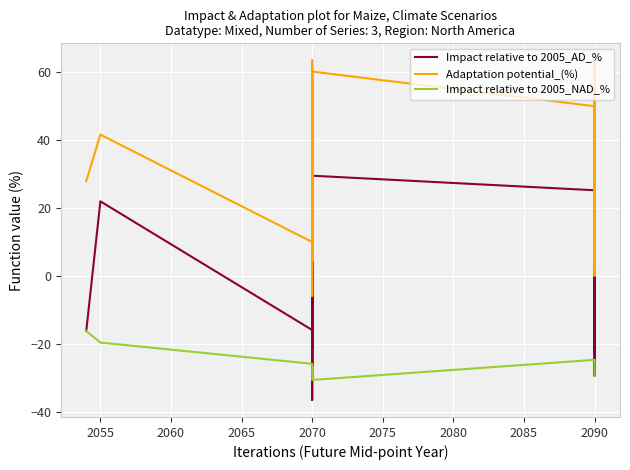

What is the smallest value displayed?

-36.6